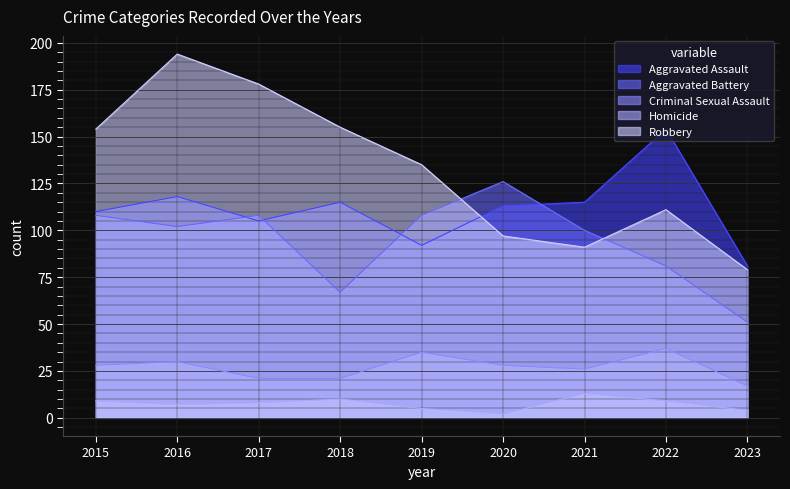

True or false: Robbery and Homicide cross at least once.

False